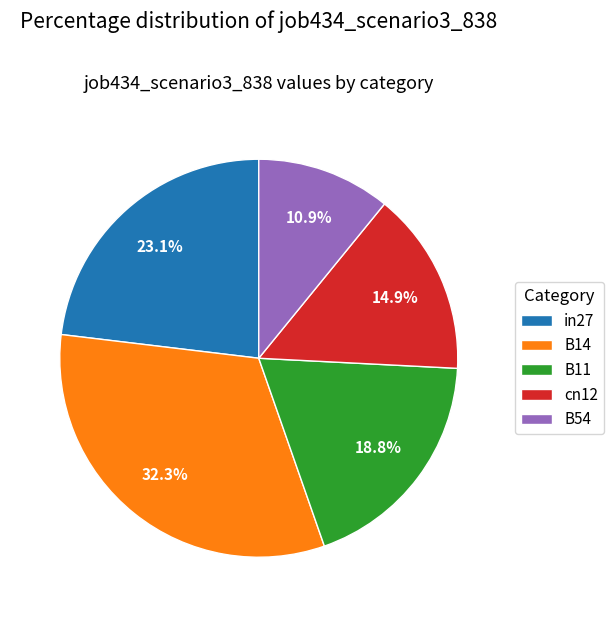

To the nearest percent, what percentage of the pie is B54?

11%